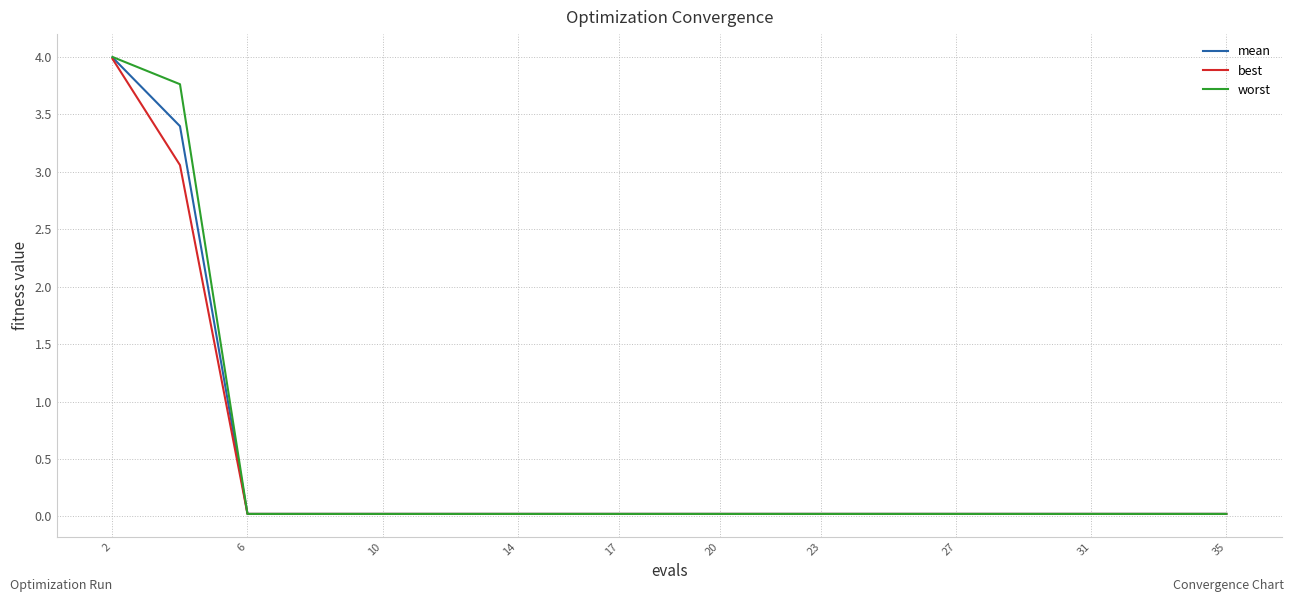

What are all the series names shown in the legend?

mean, best, worst